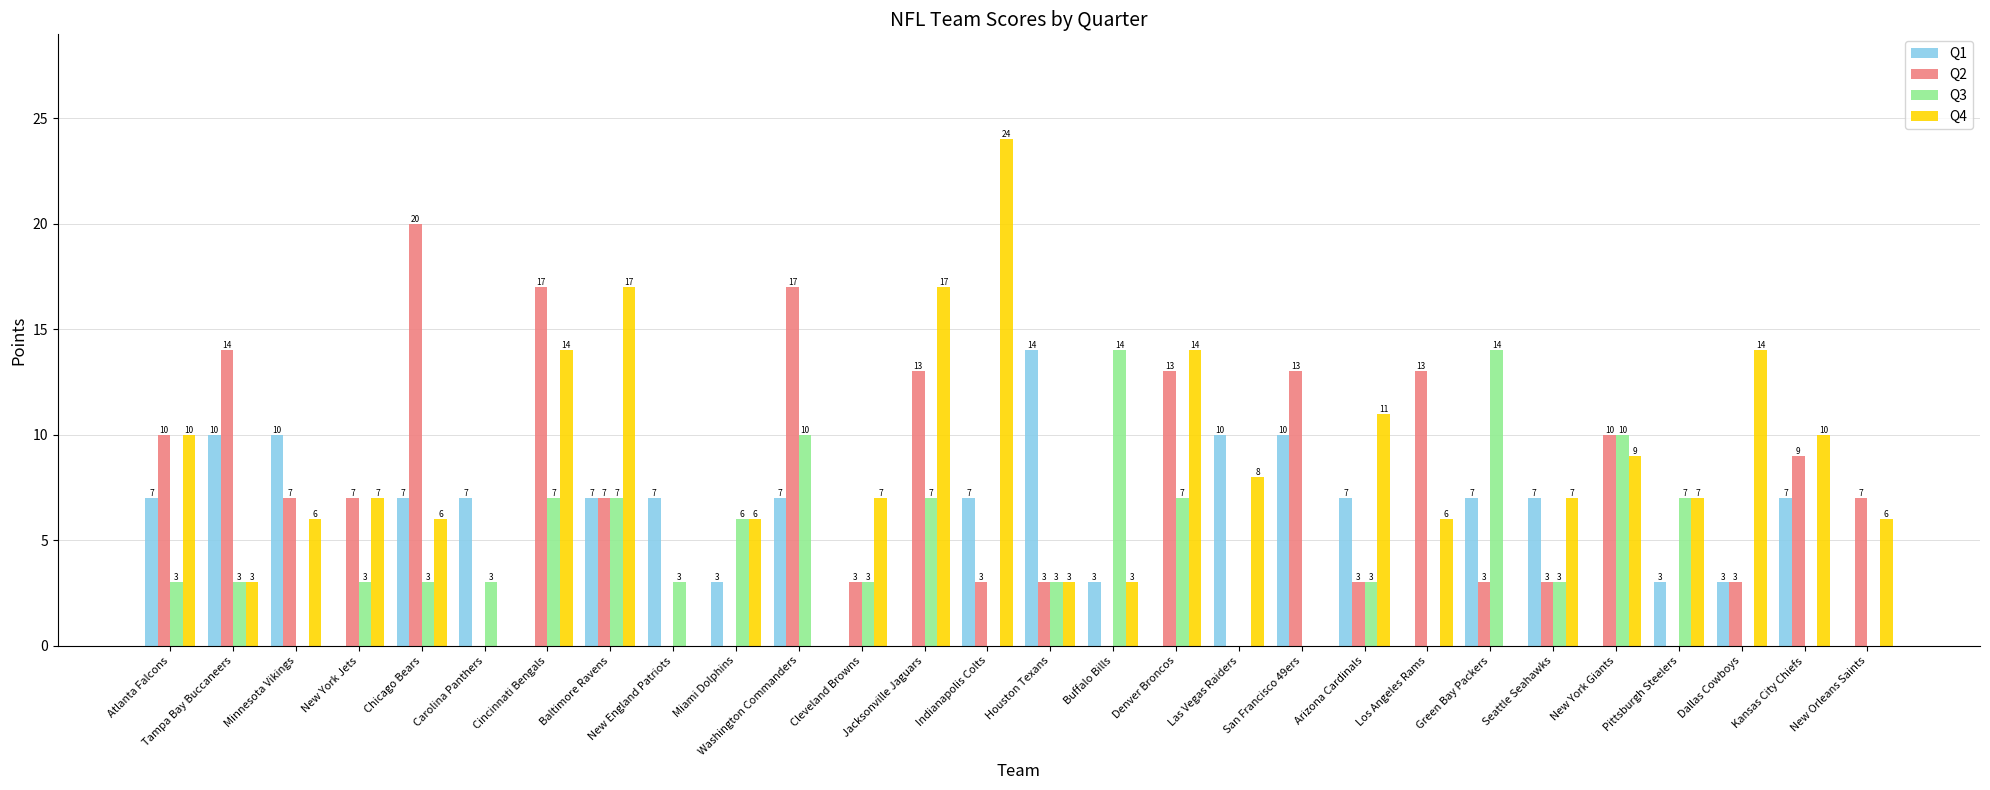

The value of Q3 at Houston Texans is 3. True or false?

True